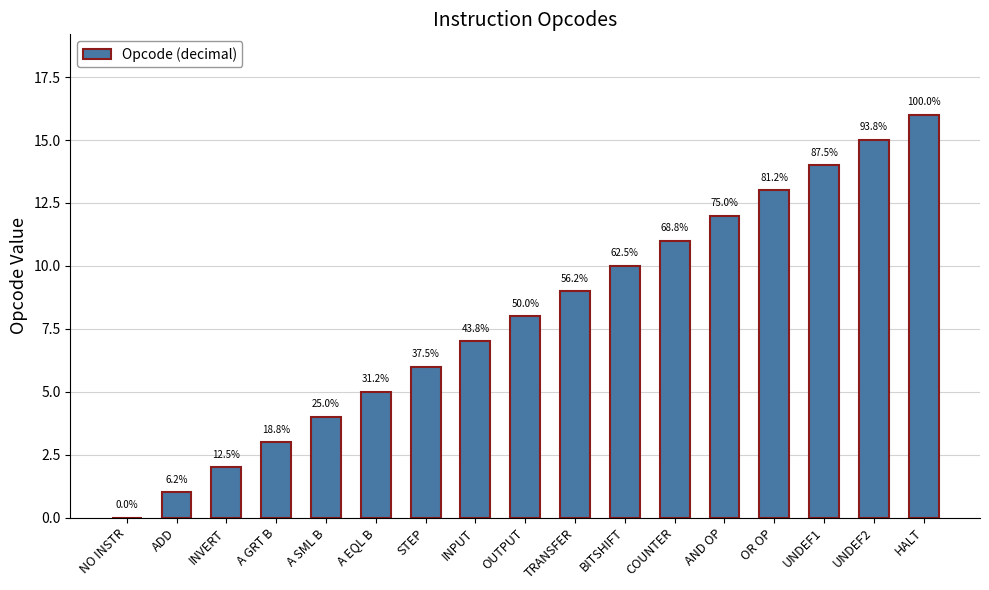

List the labels in order of value, smallest first.

NO INSTR, ADD, INVERT, A GRT B, A SML B, A EQL B, STEP, INPUT, OUTPUT, TRANSFER, BITSHIFT, COUNTER, AND OP, OR OP, UNDEF1, UNDEF2, HALT